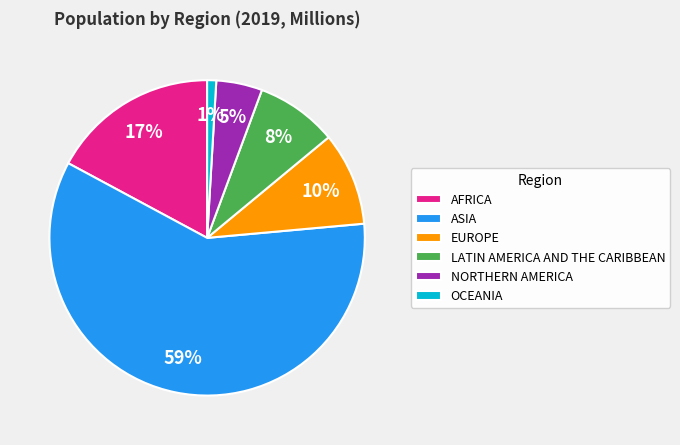

What is the largest slice in the pie chart?

ASIA